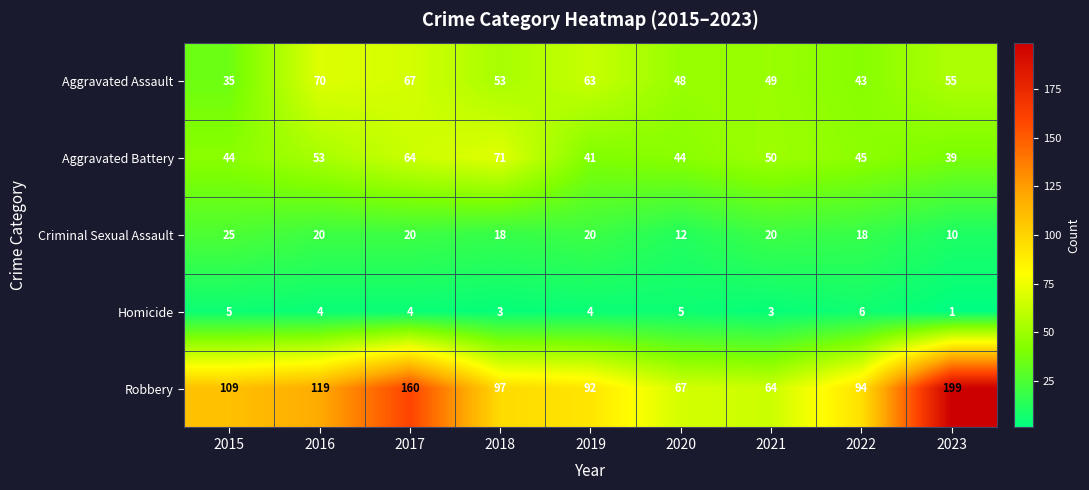

How many distinct data groups are displayed?

5